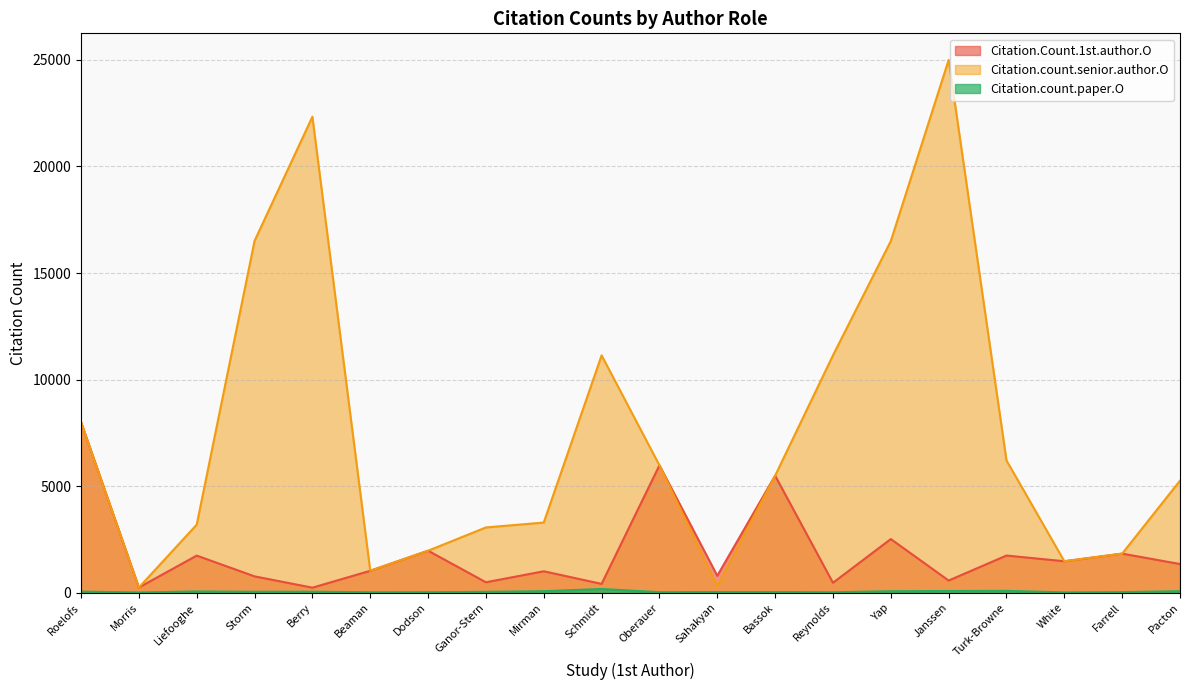

Which category has the lowest value in the Citation.count.paper.O series?

Morris